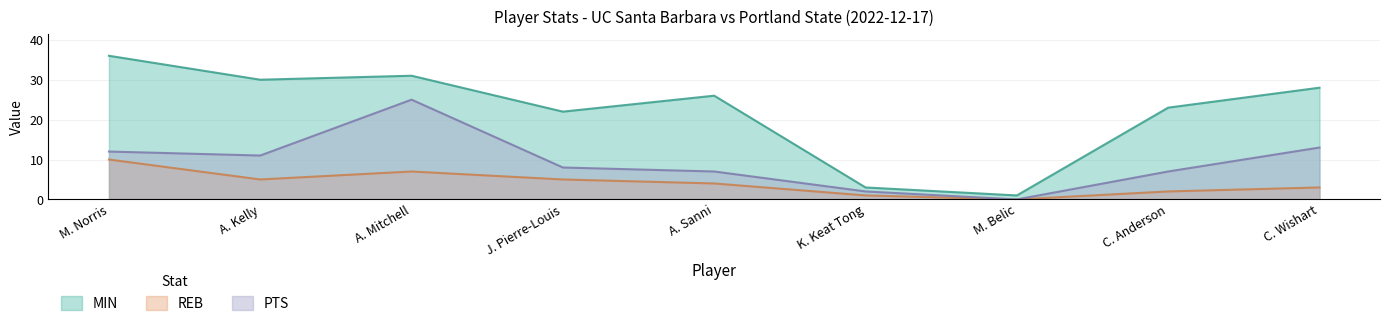

Which series has the largest total across all categories?

MIN